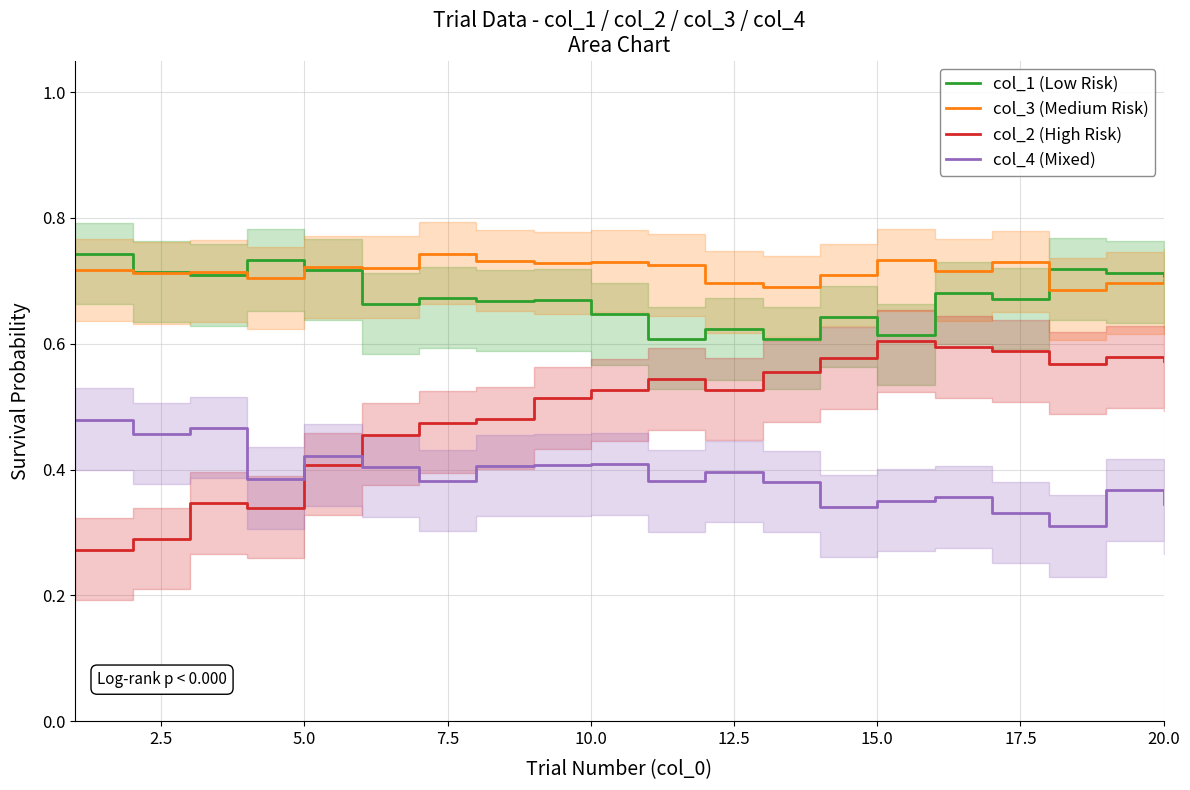

True or false: col_3 (Medium Risk) and col_2 (High Risk) intersect in this chart.

False